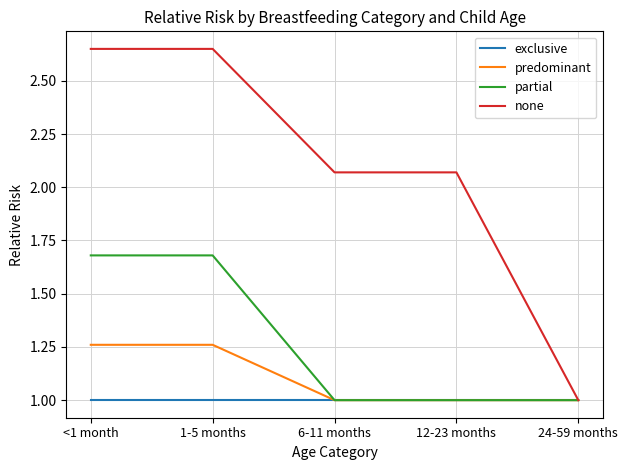

Is the value of partial at 12-23 months greater than the value of none at 1-5 months?

No